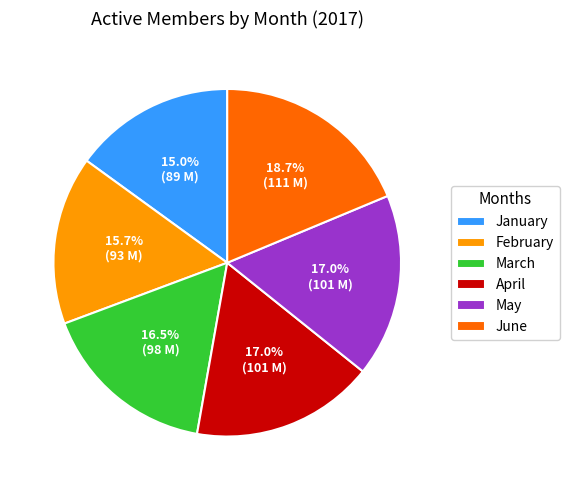

Between June and February, which is larger?

June